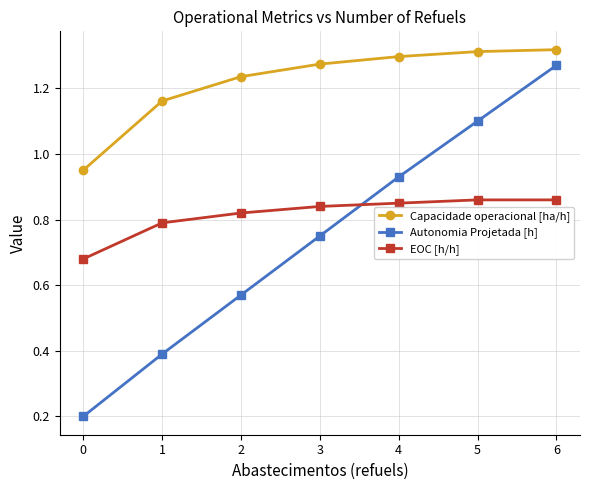

Which category has the highest value in the Autonomia Projetada [h] series?

6